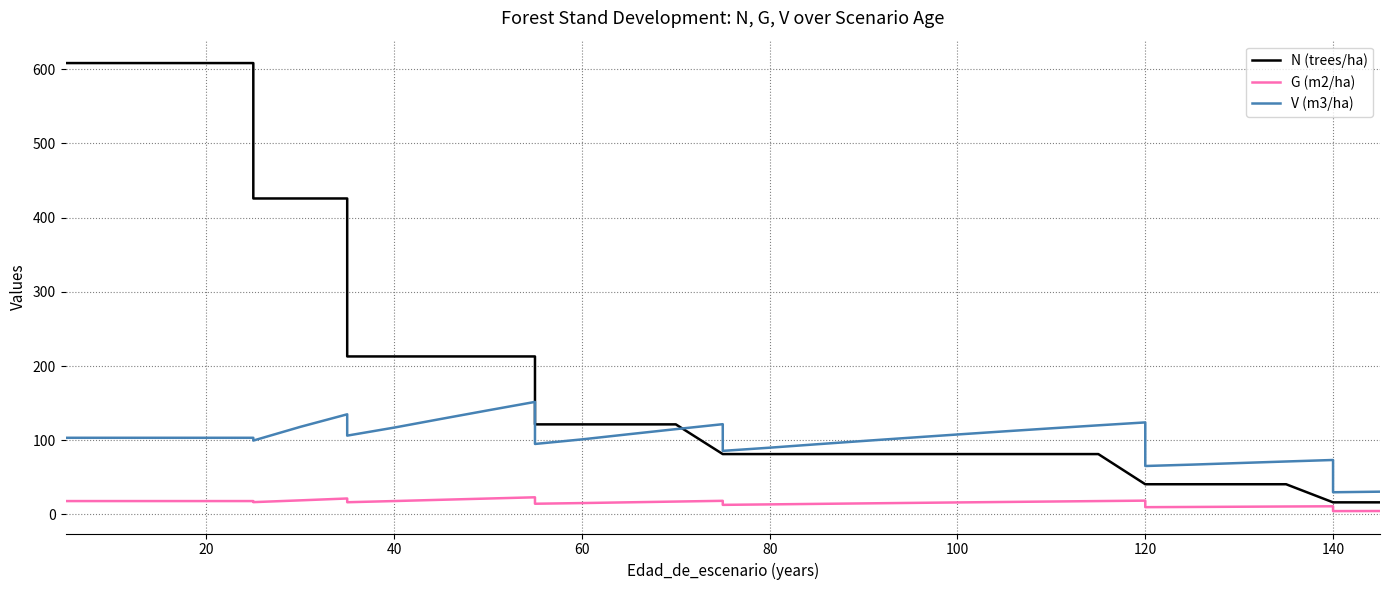

The G (m2/ha) series shows 32.4 at 17. True or false?

False